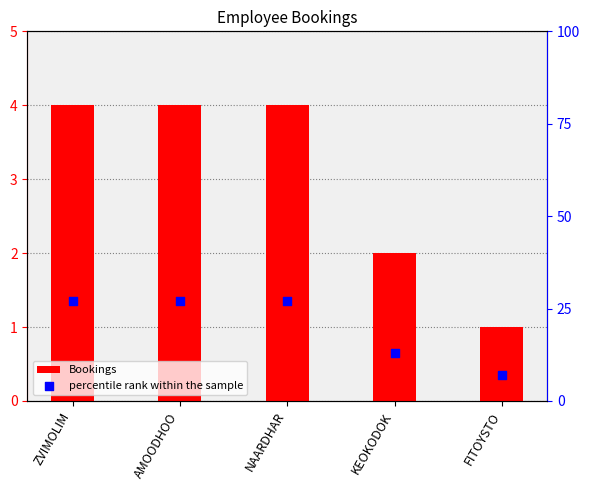

Is the value of percentile rank within the sample at ZVIMOLIM greater than the value of Bookings at FITOYSTO?

Yes